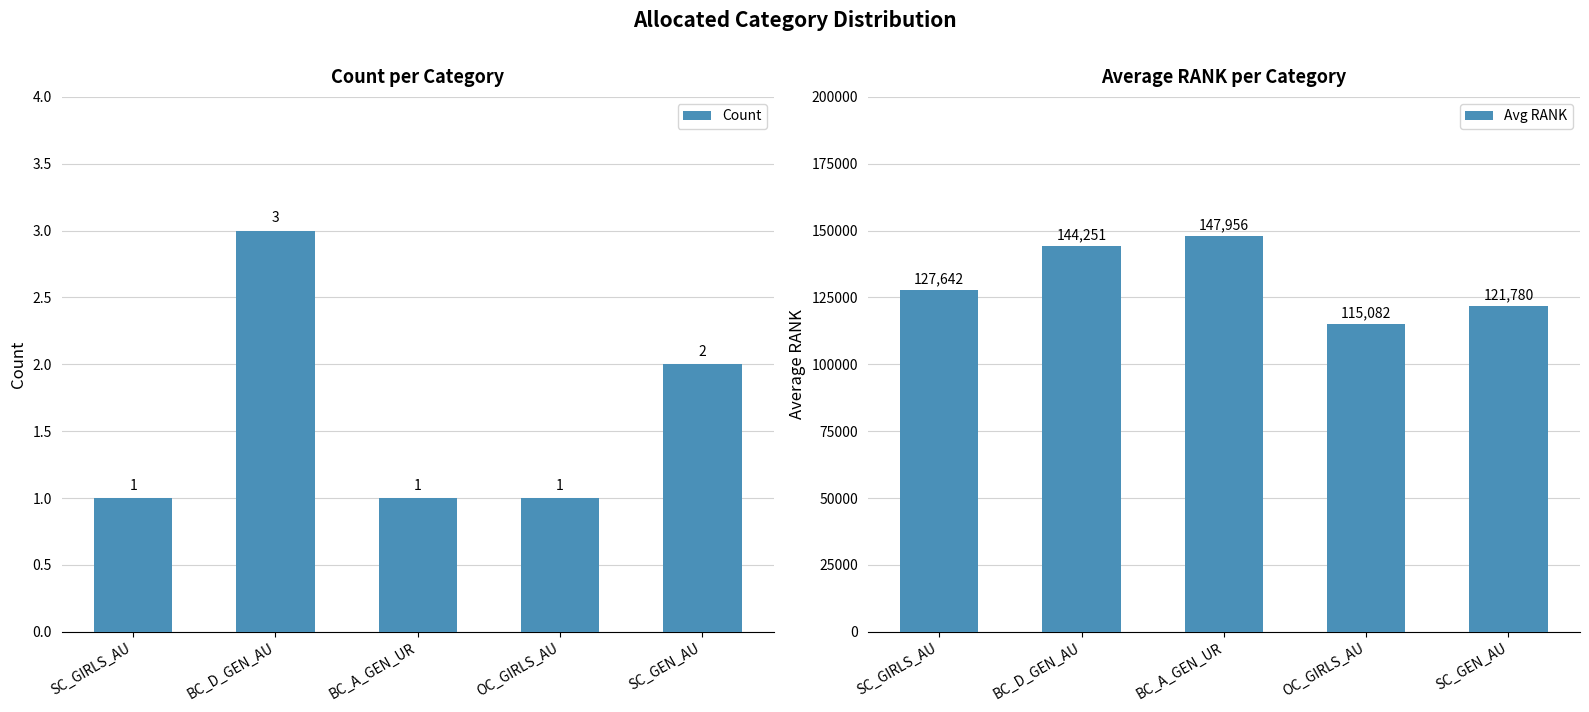

What are all the series names shown in the legend?

Count, Avg RANK